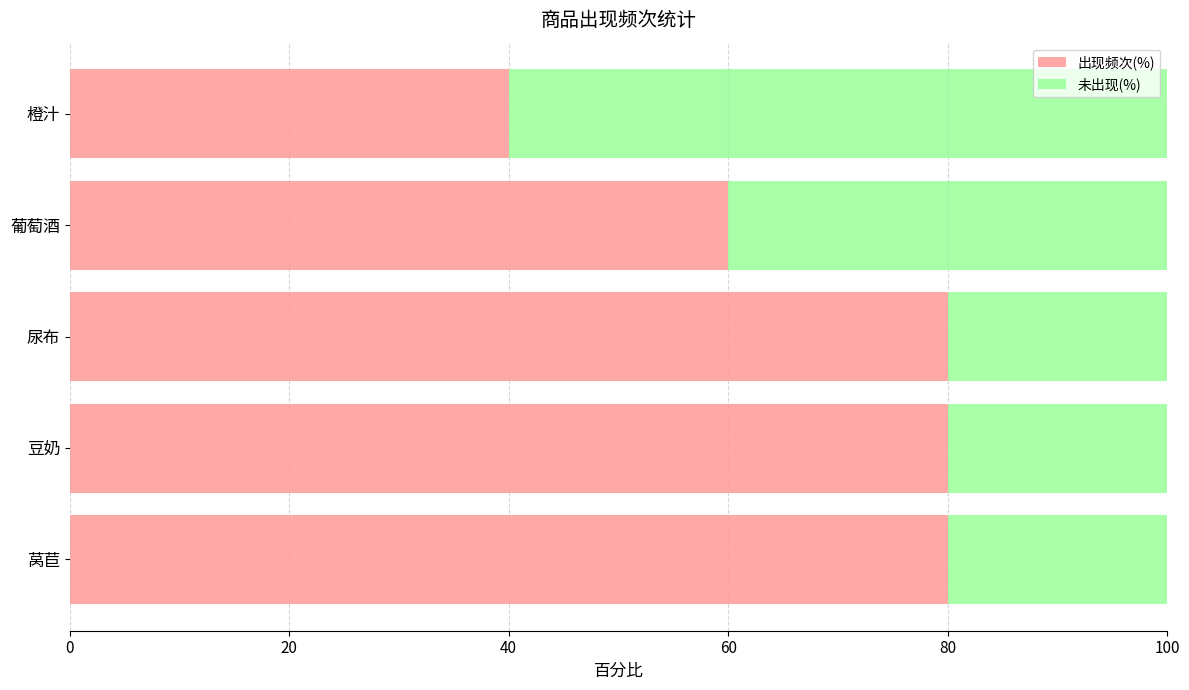

What are all the series names shown in the legend?

出现频次(%), 未出现(%)